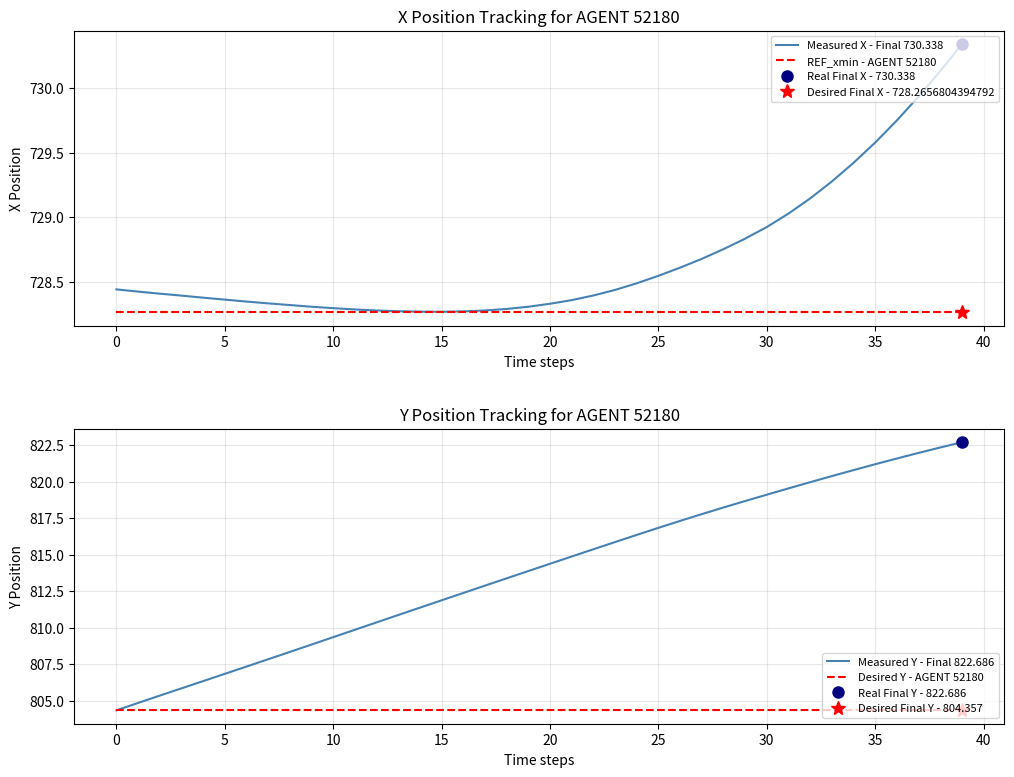

What is the sum of all Measured X - Final 730.338 values?

29147.5